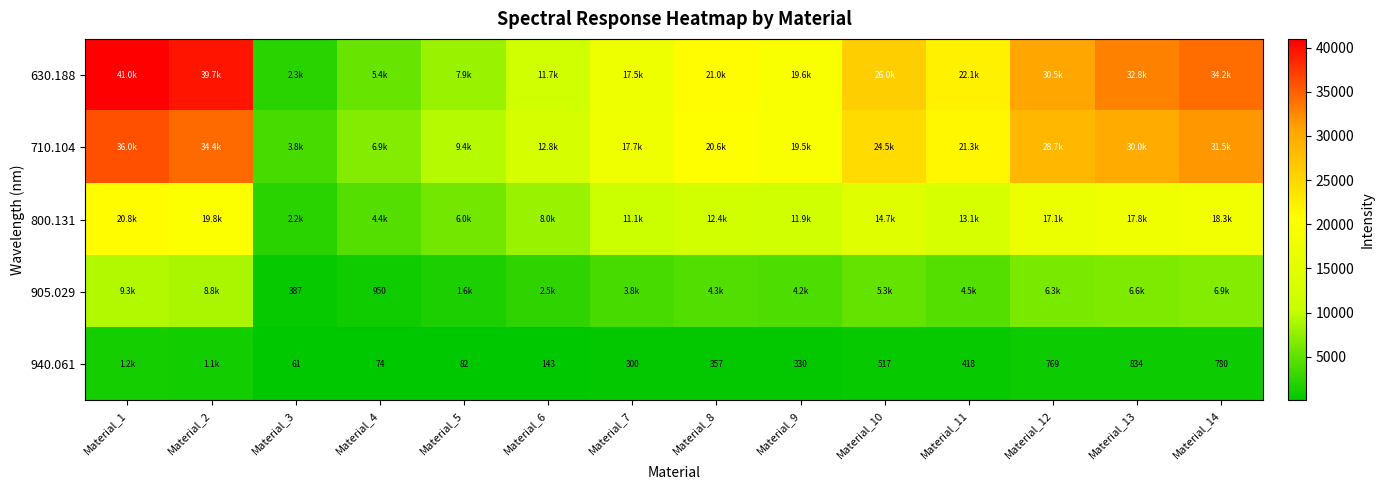

What is the maximum value for 710.104?

35950.0